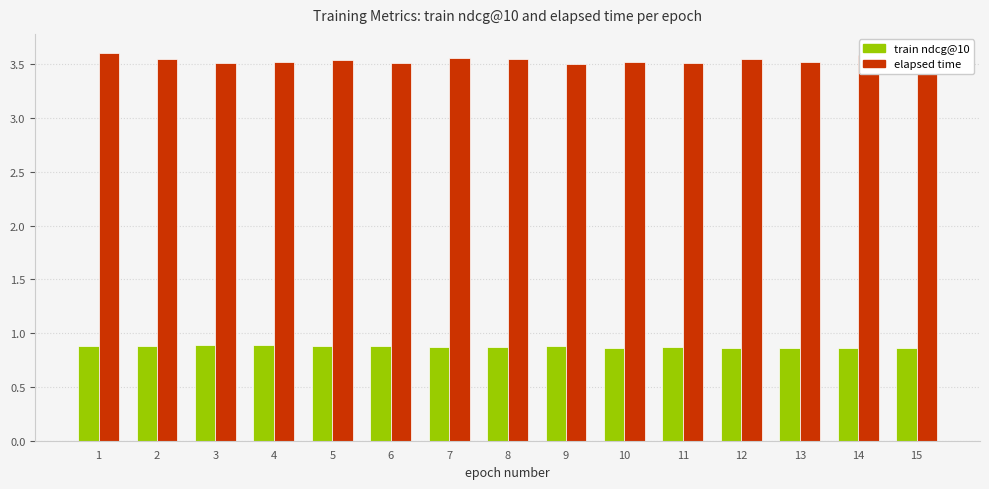

What is the sum of the train ndcg@10 values at 1 and 11?

1.8